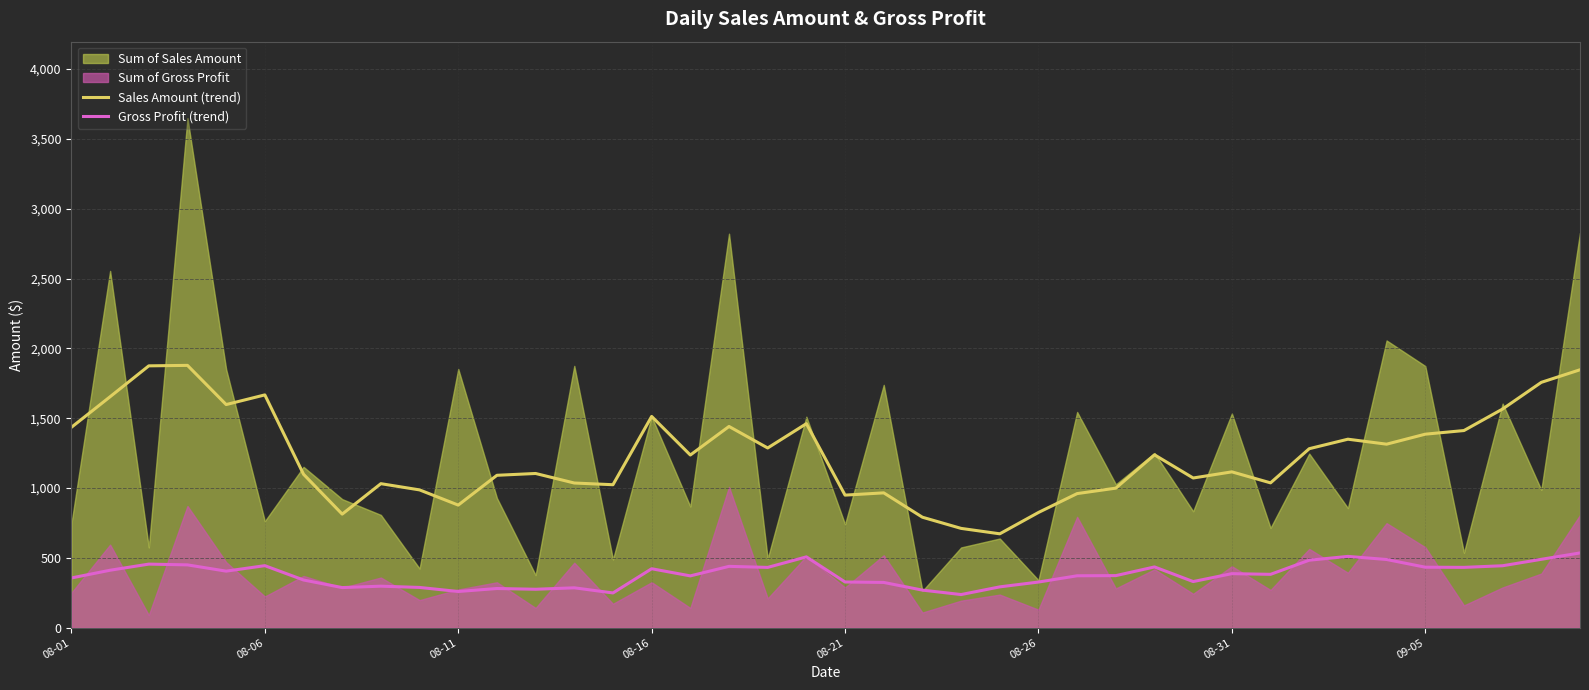

True or false: Sales Amount (trend) and Gross Profit (trend) cross at least once.

False